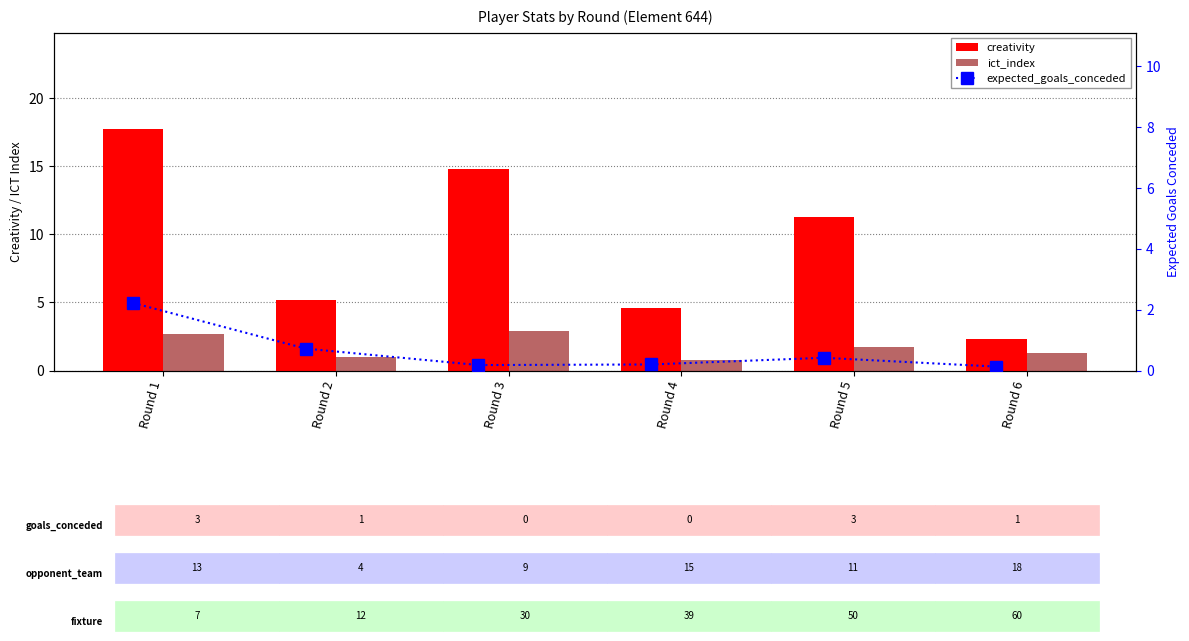

List the labels in order of ict_index value, largest first.

Round 3, Round 1, Round 5, Round 6, Round 2, Round 4